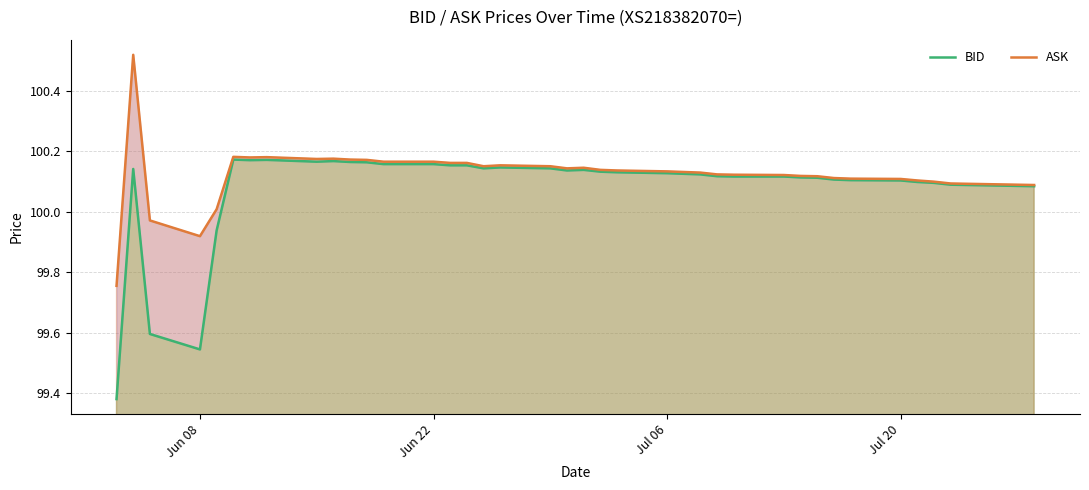

What are all the series names shown in the legend?

BID, ASK